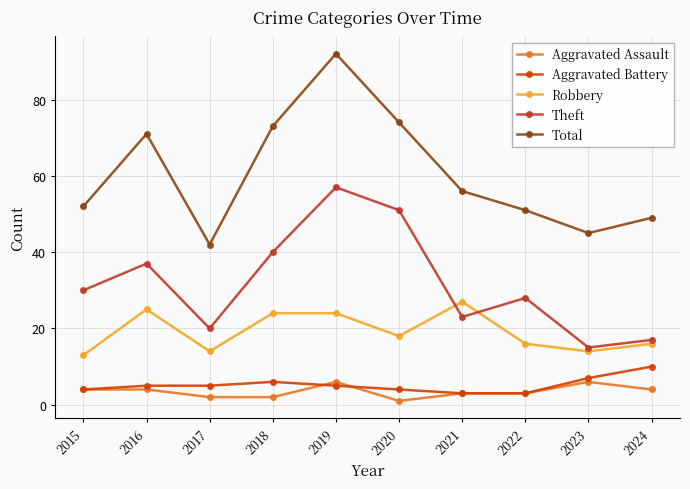

What is the difference between the second highest and second lowest values in the Theft series?

34